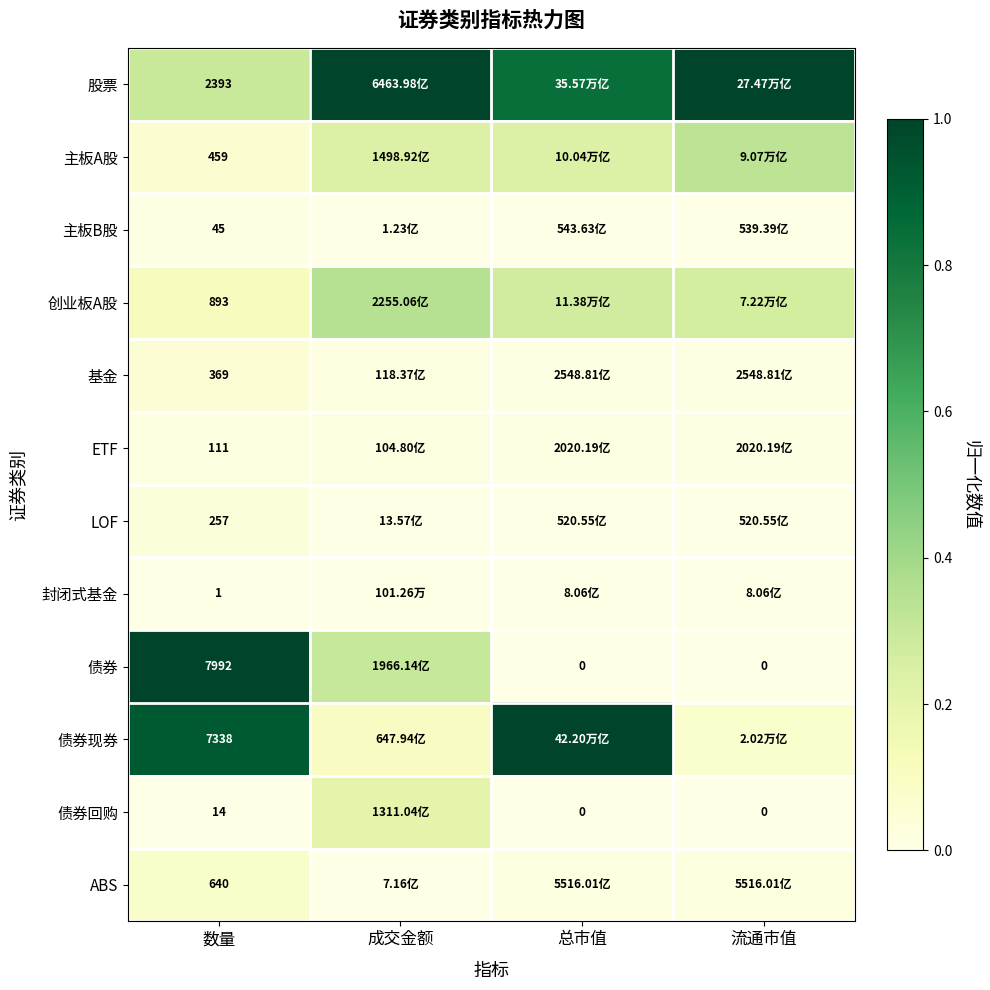

The 股票 series shows 0.2 at 数量. True or false?

False